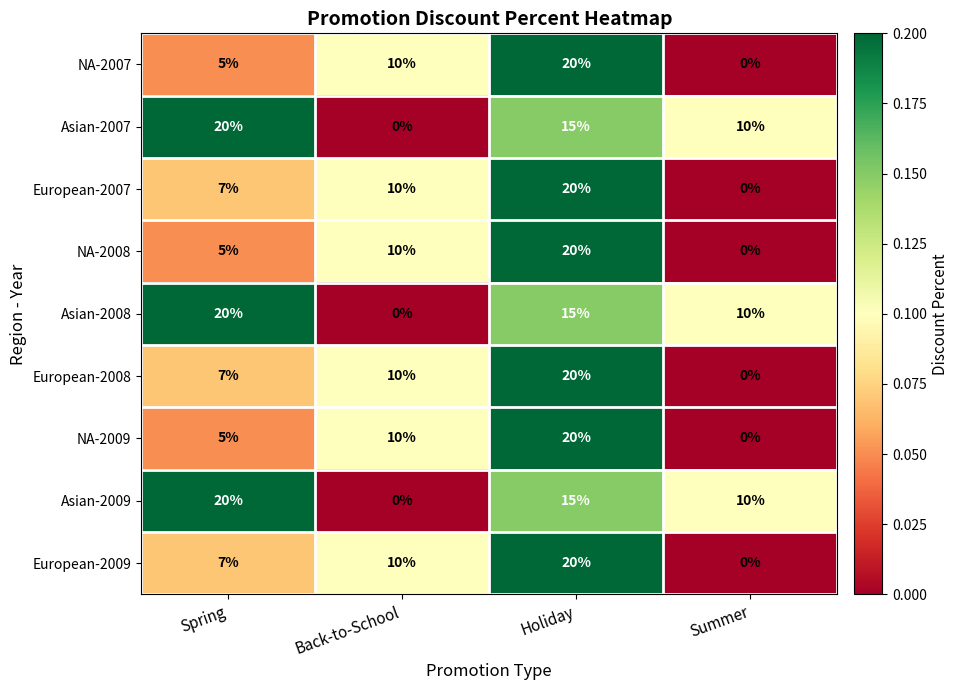

The Asian-2007 series shows 20 at Spring. True or false?

True